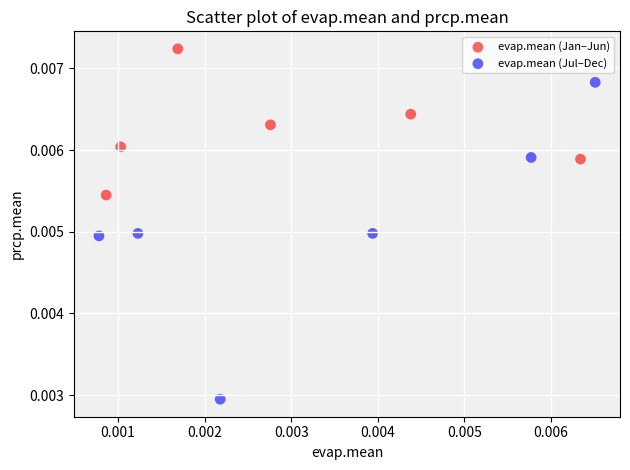

Which series contains the lowest Y value?

evap.mean (Jul–Dec)